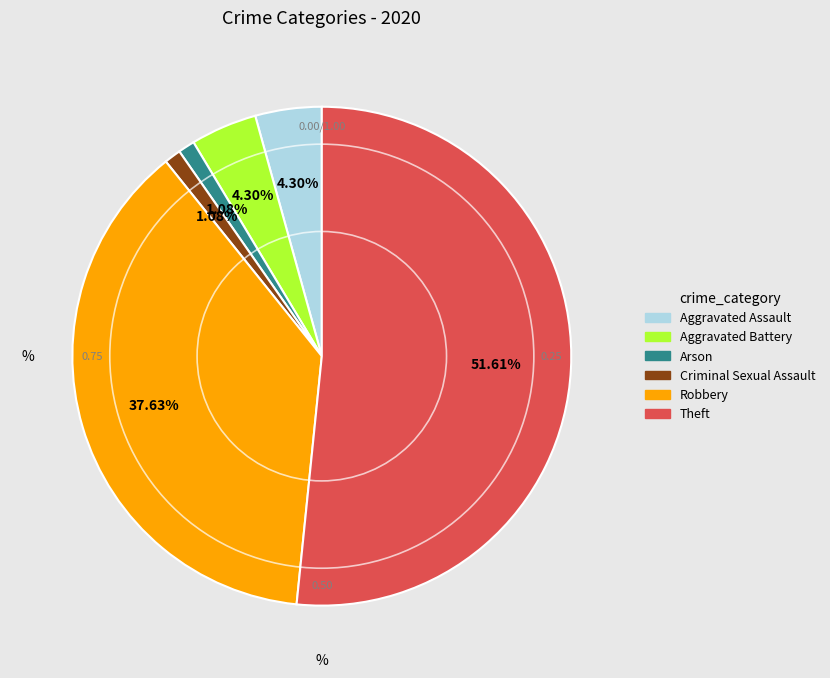

Which has a higher value, Theft or Robbery?

Theft